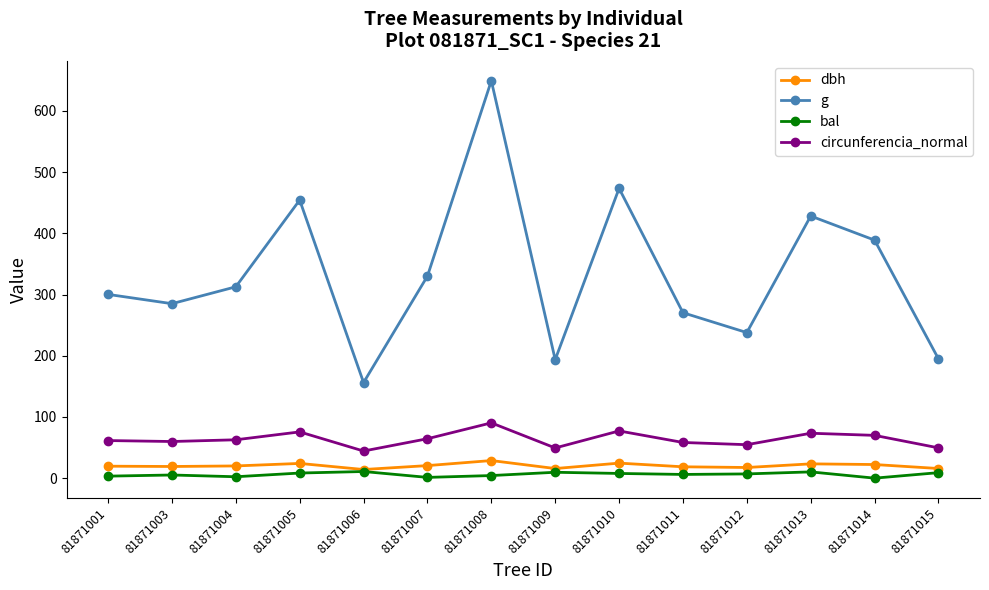

What is the spread (max minus min) of values at 81871014?

388.8